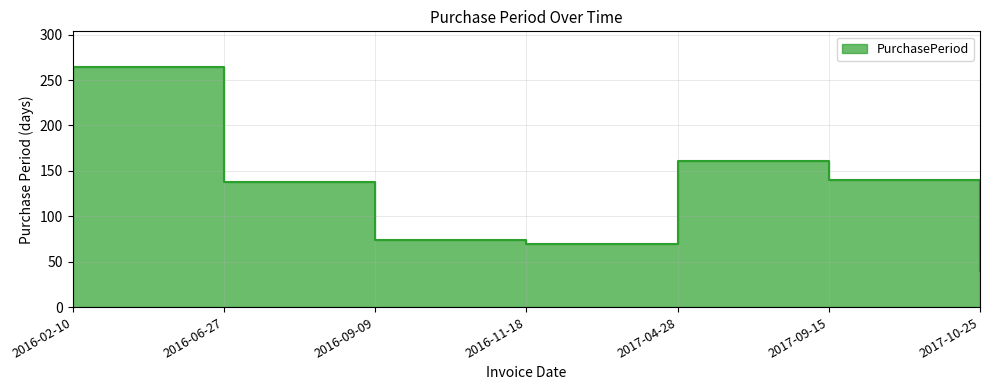

True or false: the data shows 67 at 2017-10-25.

False